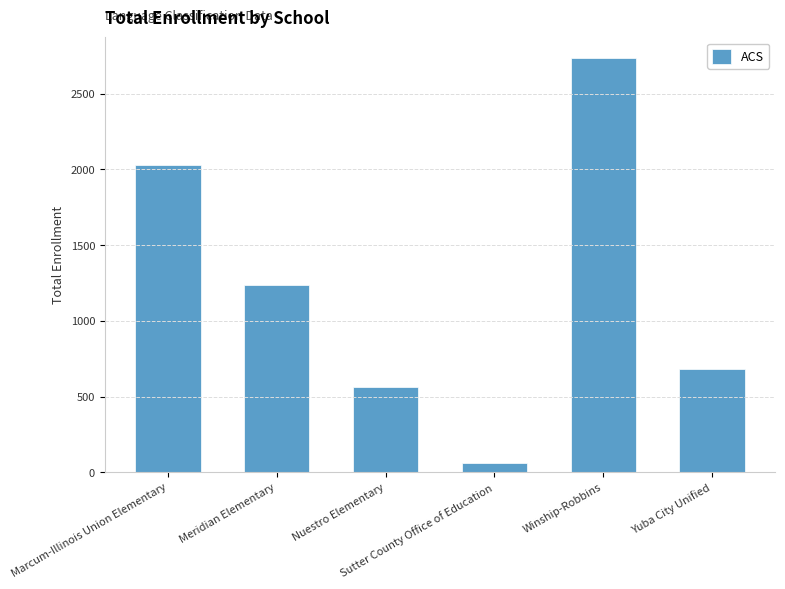

What is the minimum value shown in the chart?

62